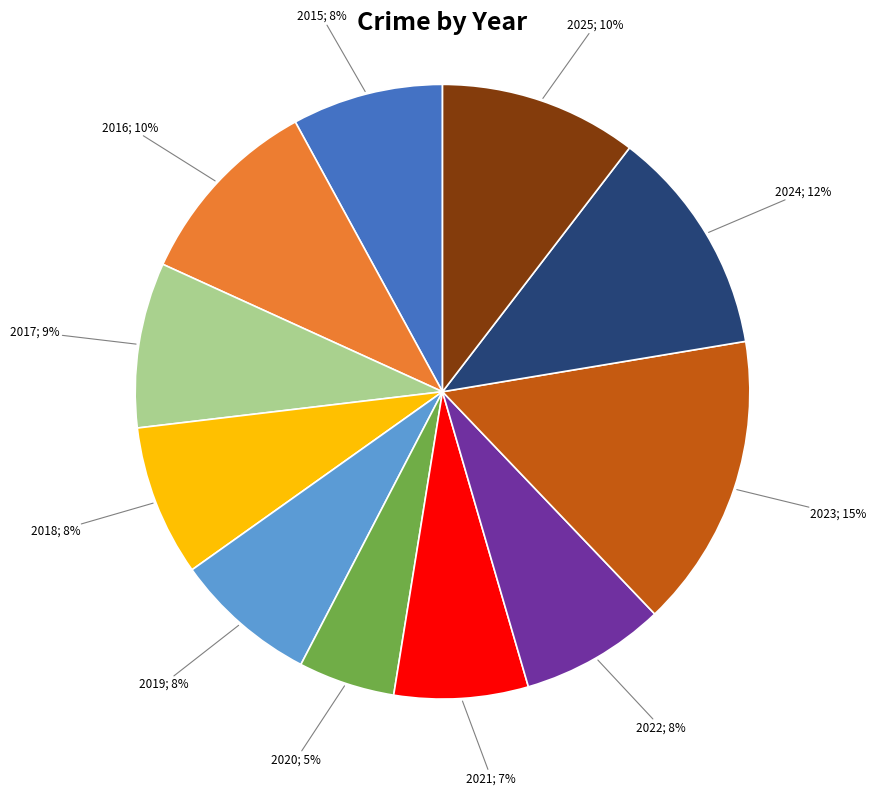

How many segments does this pie chart have?

11